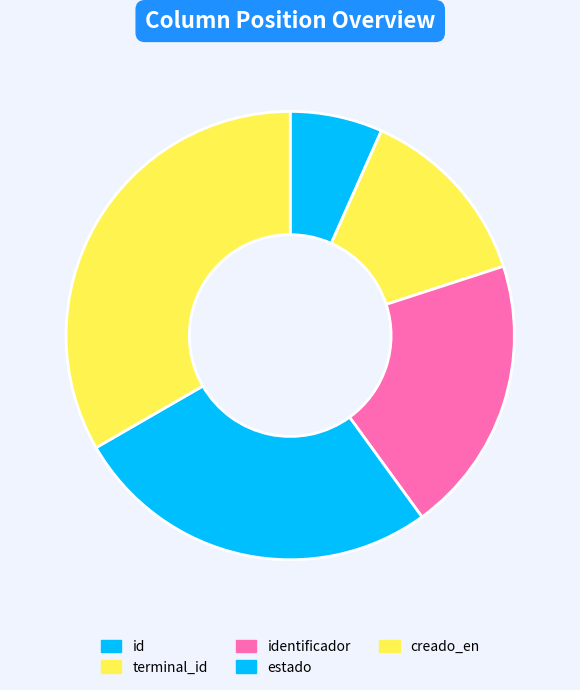

What is the ratio of the value at creado_en to the value at terminal_id?

2.5